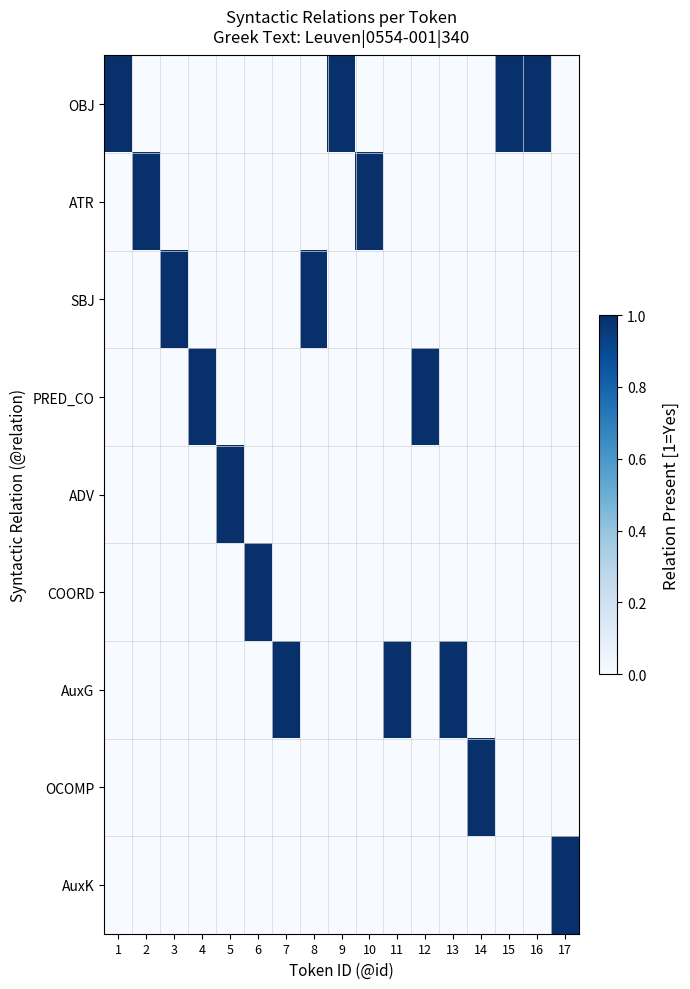

List the series in order of their peak value, lowest first.

OBJ, ATR, SBJ, PRED_CO, ADV, COORD, AuxG, OCOMP, AuxK